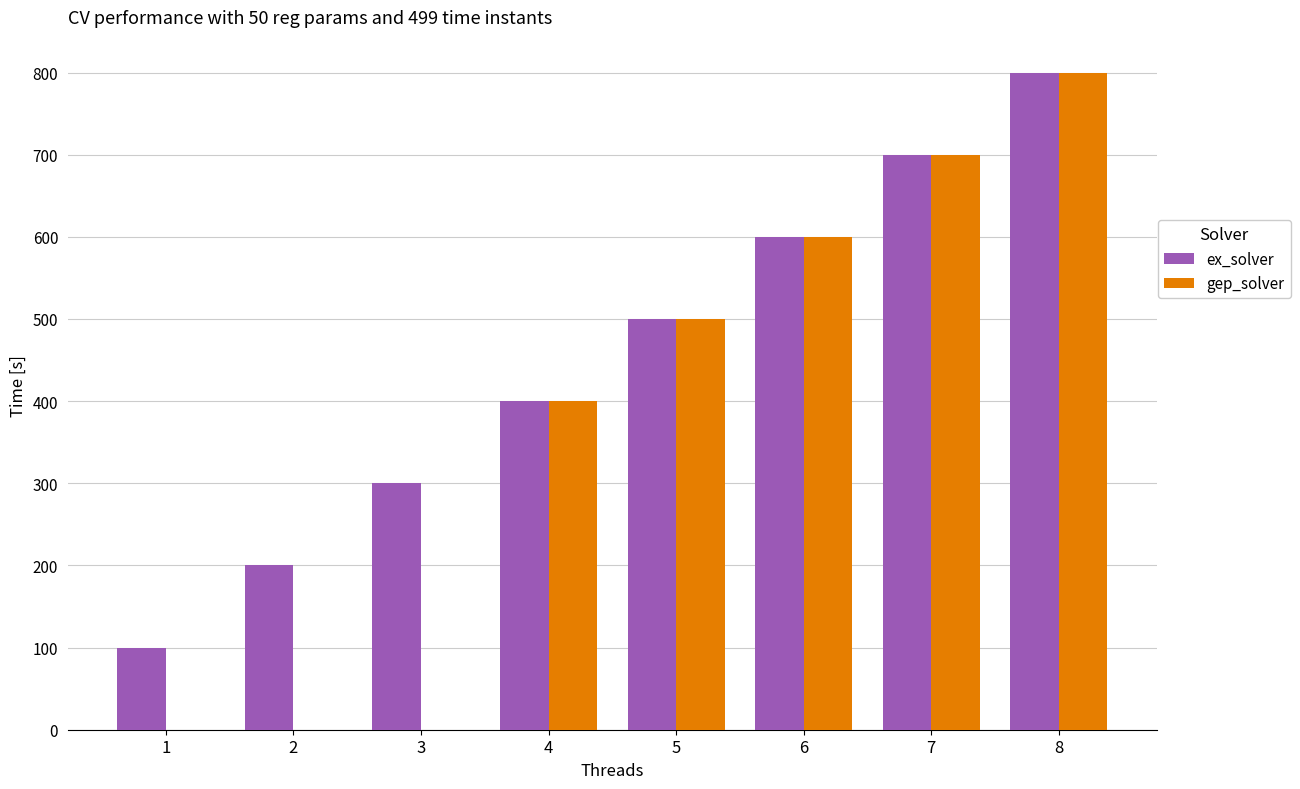

How many data points does each series have?

8